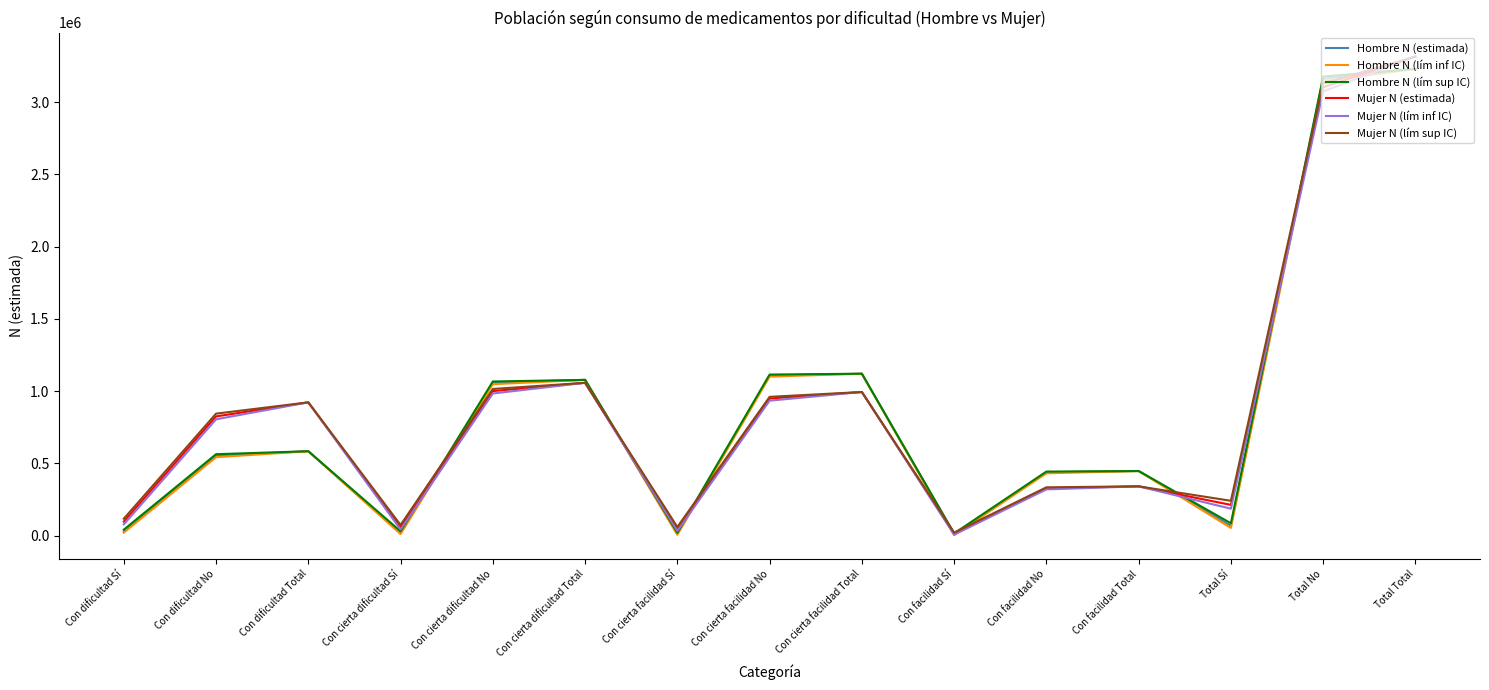

What is the total value across all series at Con facilidad No?

2295883